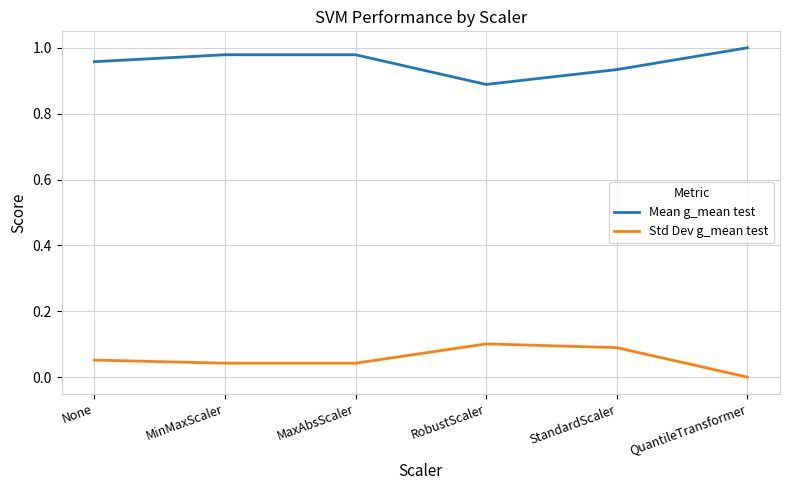

In Std Dev g_mean test, how many points are higher than both neighbors (excluding endpoints)?

1